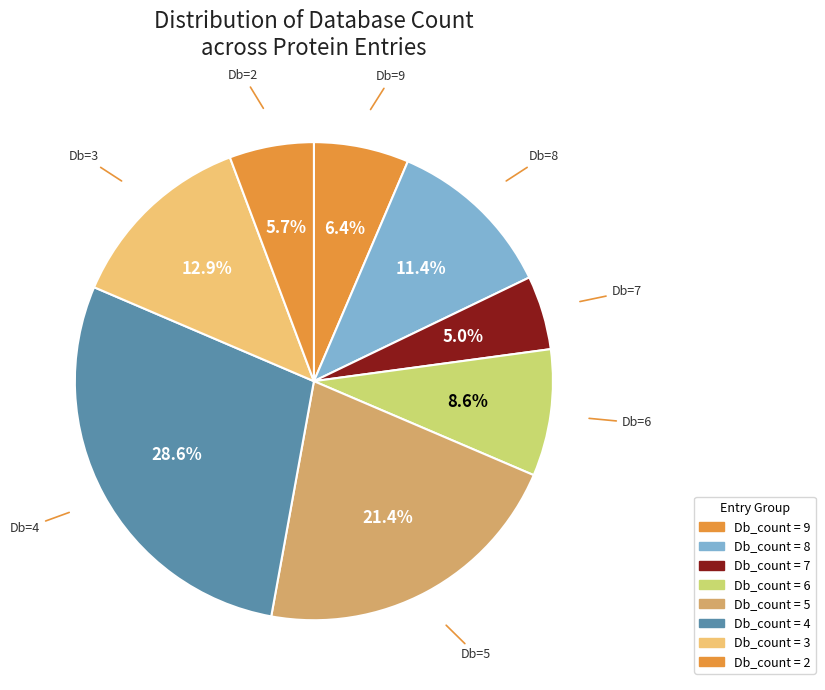

Rank the categories by value from highest to lowest.

Db_count = 4, Db_count = 5, Db_count = 3, Db_count = 8, Db_count = 6, Db_count = 9, Db_count = 2, Db_count = 7